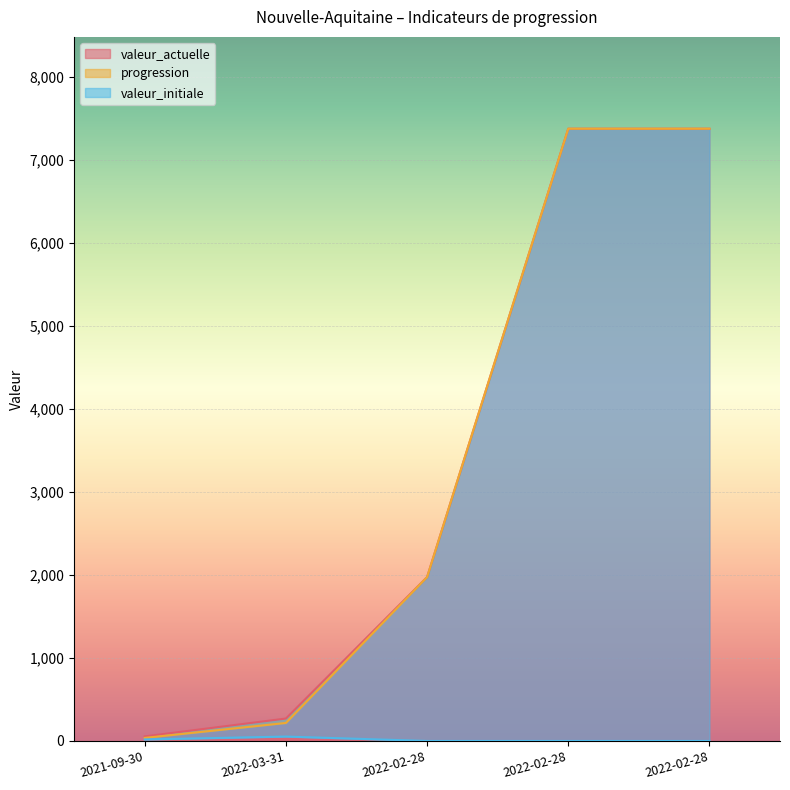

True or false: valeur_initiale and progression intersect in this chart.

False